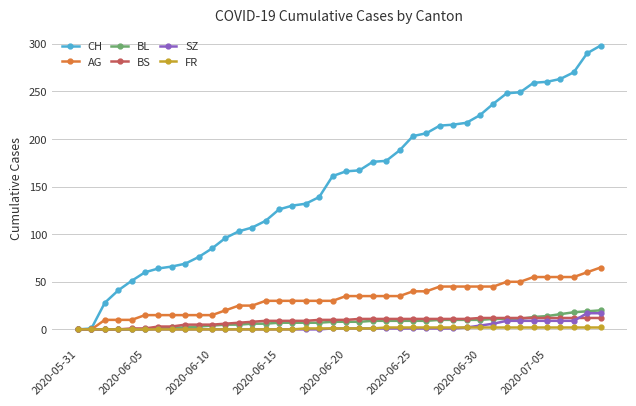

How many lines are shown in the chart?

6